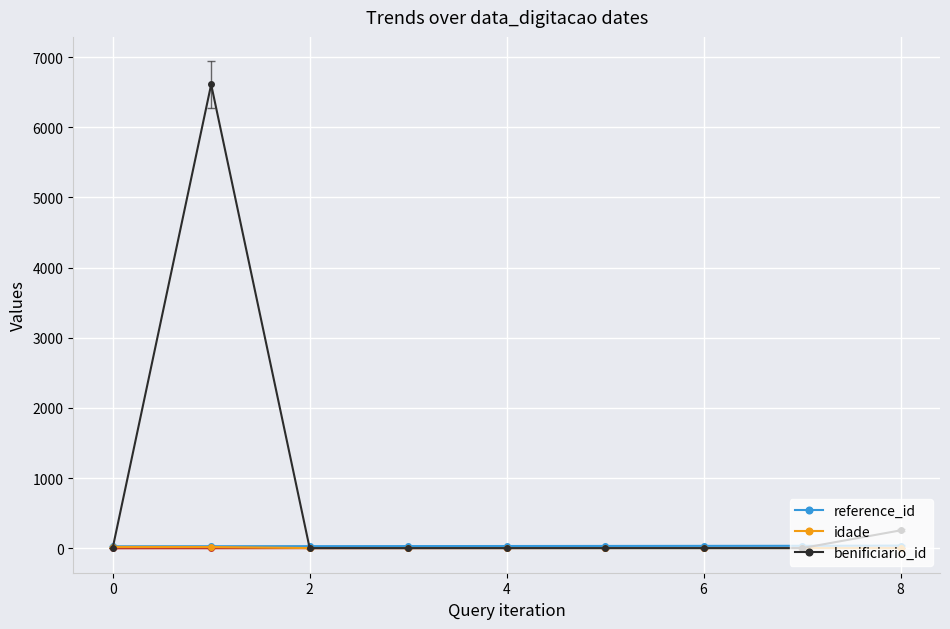

What is the sum of all reference_id values?

299